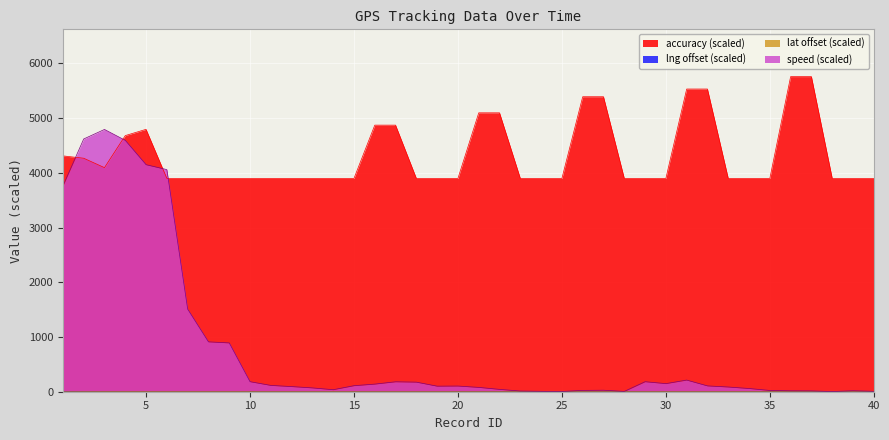

What is the sum of all accuracy values?

172965.0